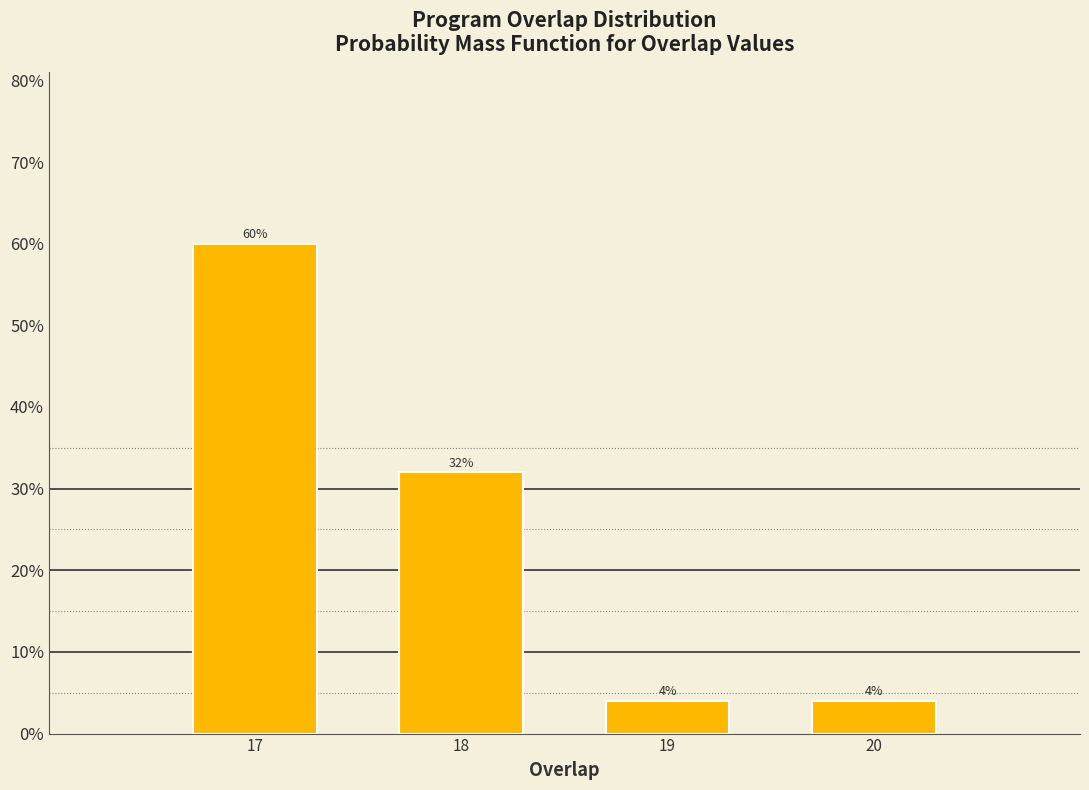

Reading right to left, list all the values displayed in this chart.

20=4	19=4	18=32	17=60